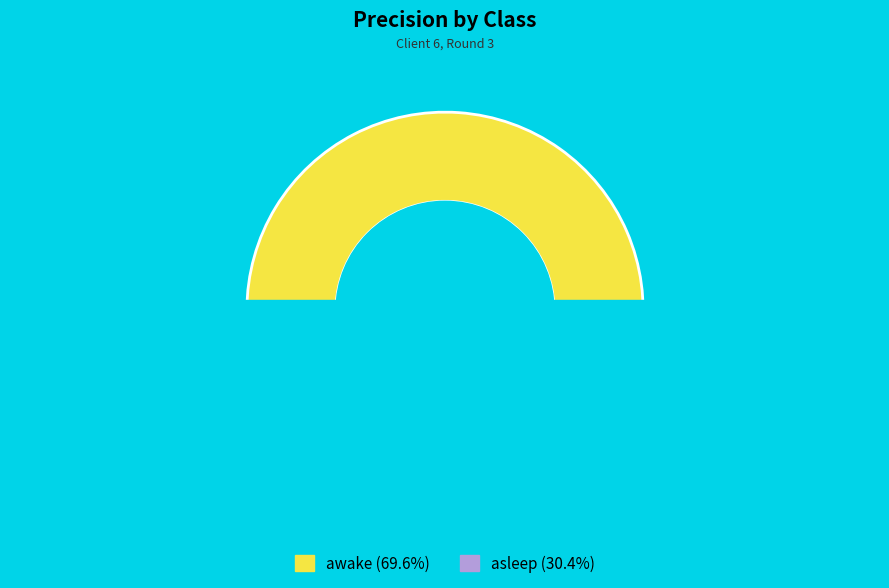

Do awake and asleep together represent more than half of the pie?

Yes